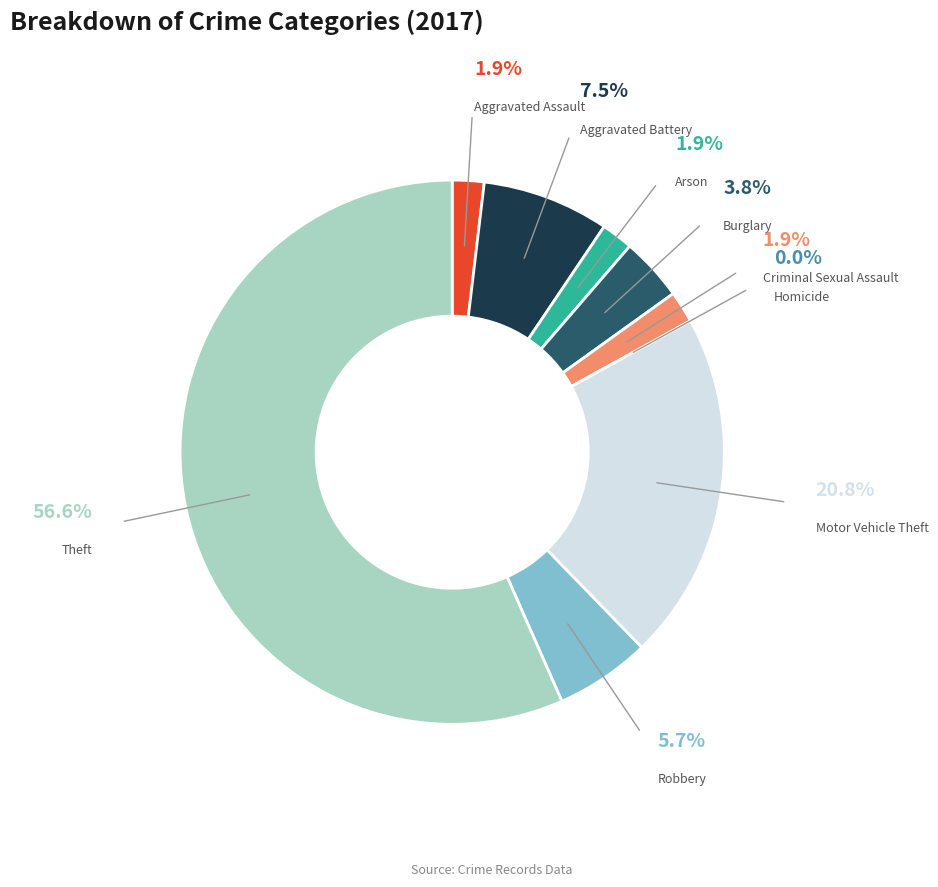

Between Theft and Arson, which is larger?

Theft